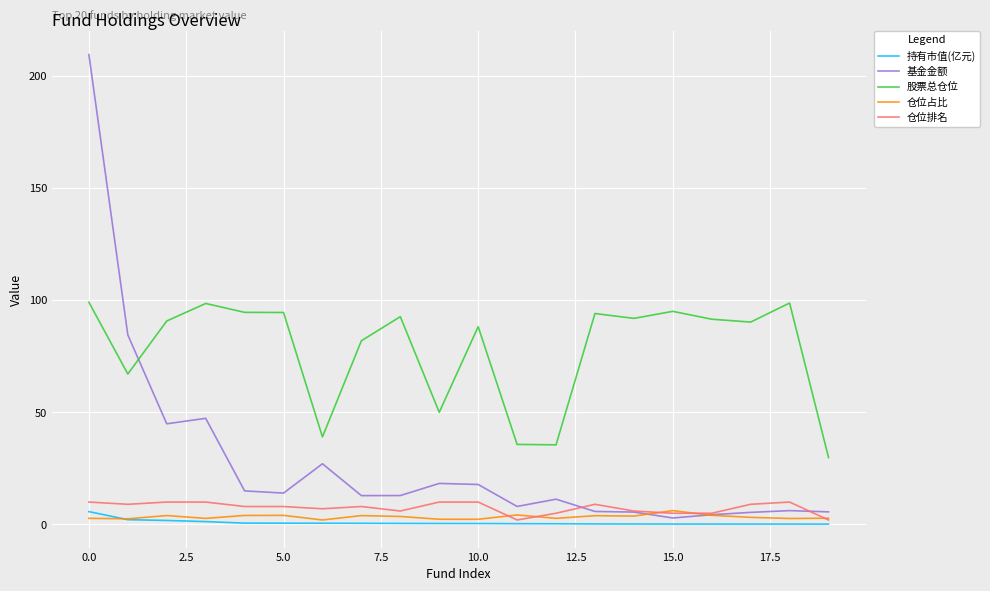

True or false: 股票总仓位 has more than 1 interior local peaks.

True